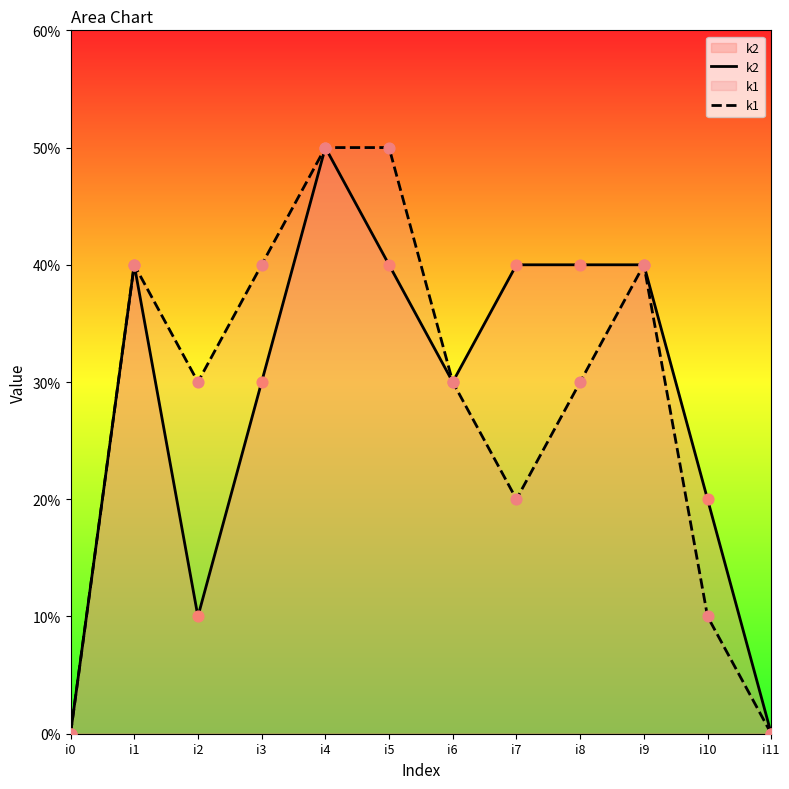

What are all the series names shown in the legend?

k2, k1